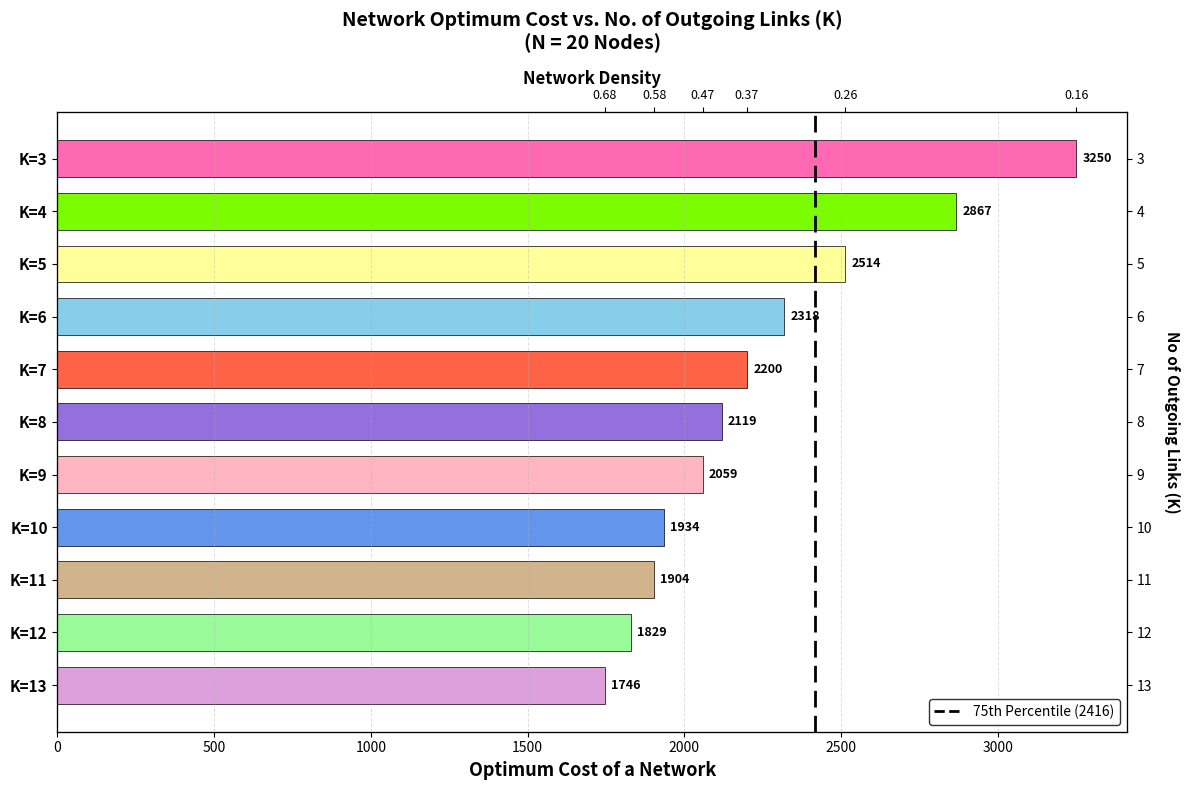

How many values are below 2119?

5